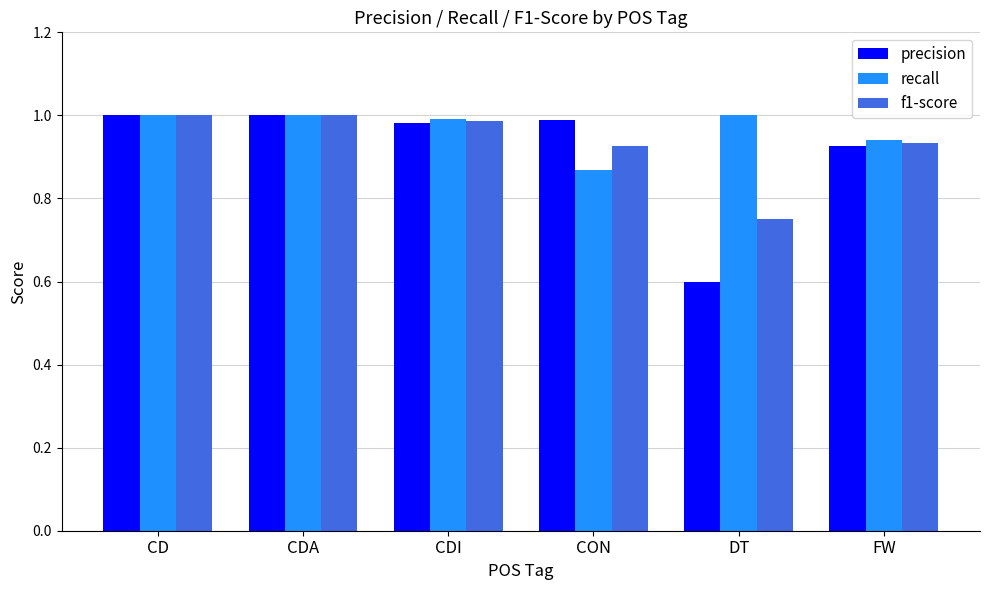

Which label corresponds to the smallest value in the chart?

DT